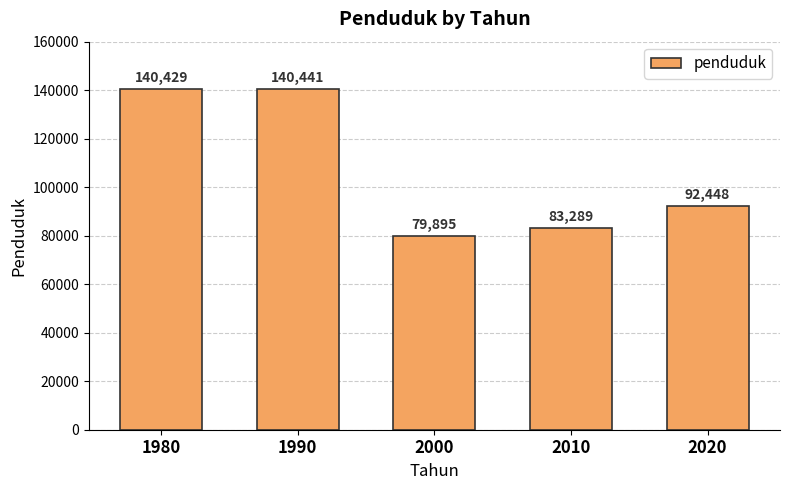

Reading right to left, list all the values displayed in this chart.

2020=92448	2010=83289	2000=79895	1990=140441	1980=140429